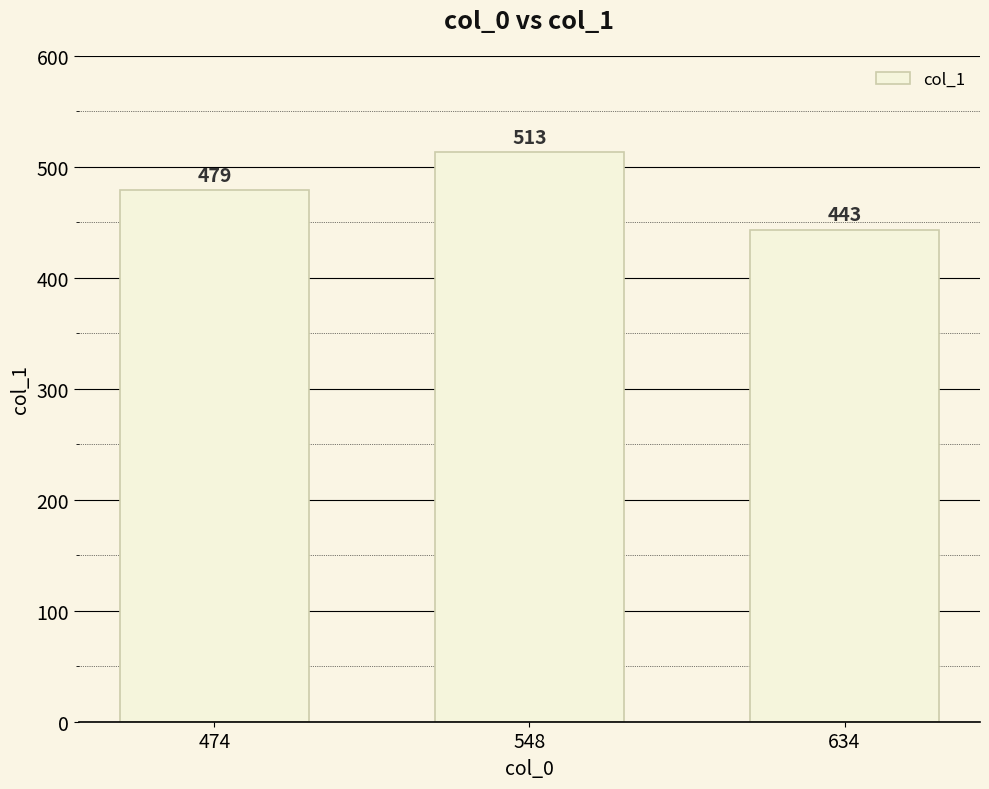

Count the number of categories in the chart.

3